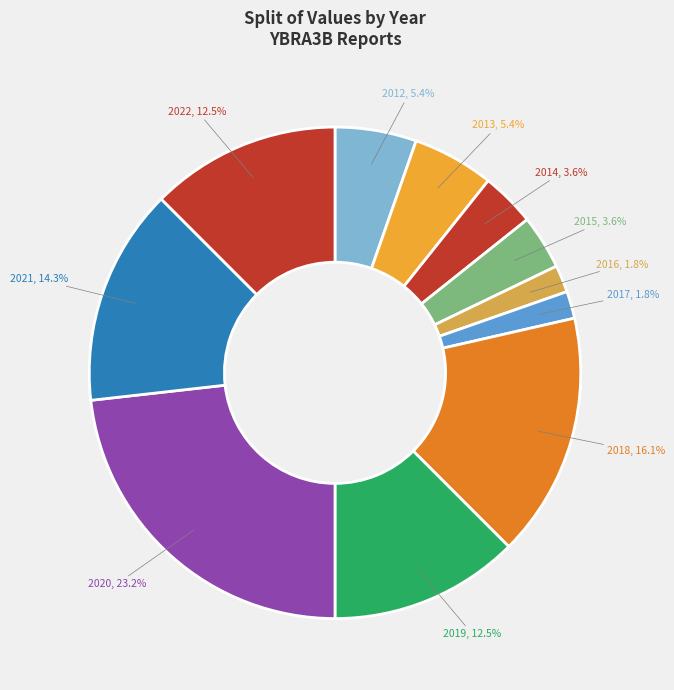

Which slice is the smallest?

YBRA3B_2016.pdf